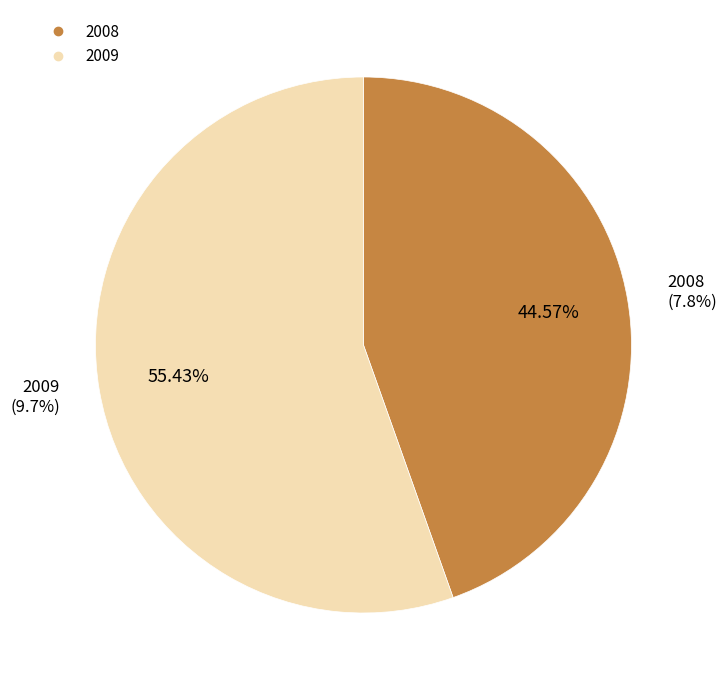

How many slices are in this pie chart?

2